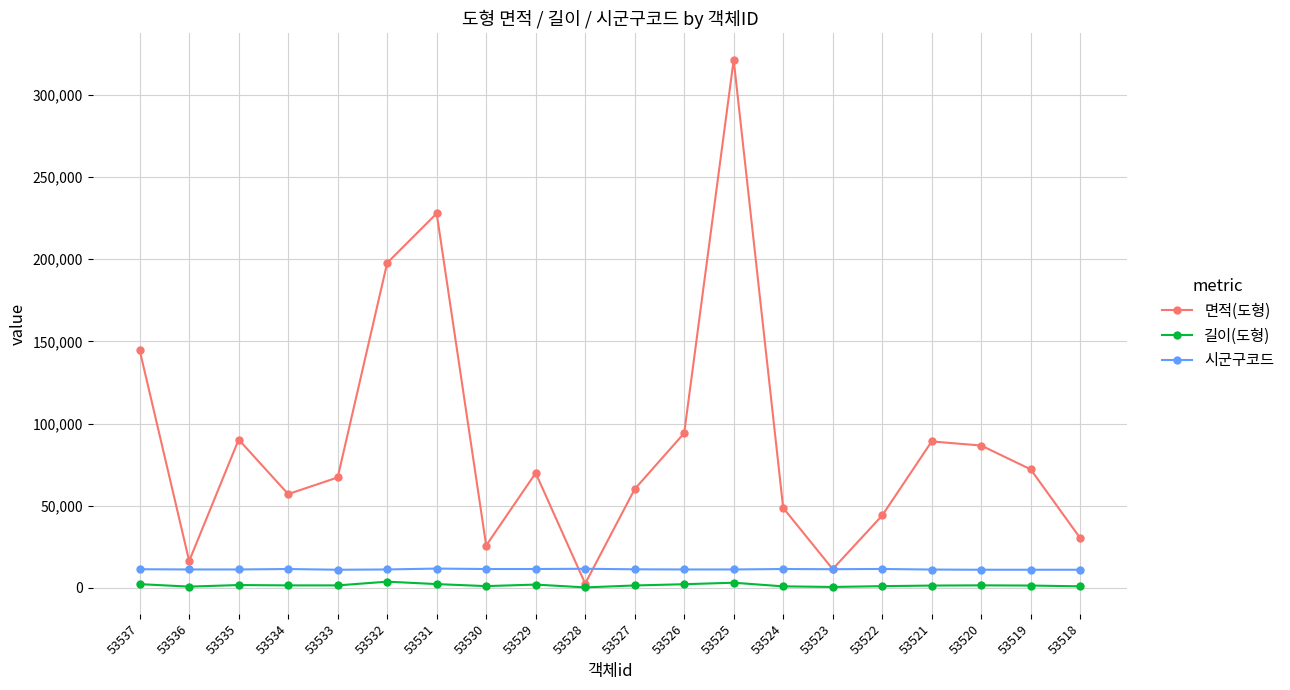

How many lines are shown in the chart?

3